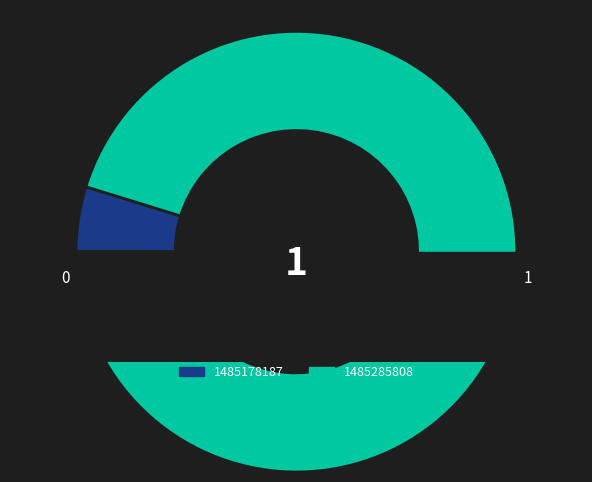

Combined, do 1485285808 and 1485178187 account for over 50%?

Yes